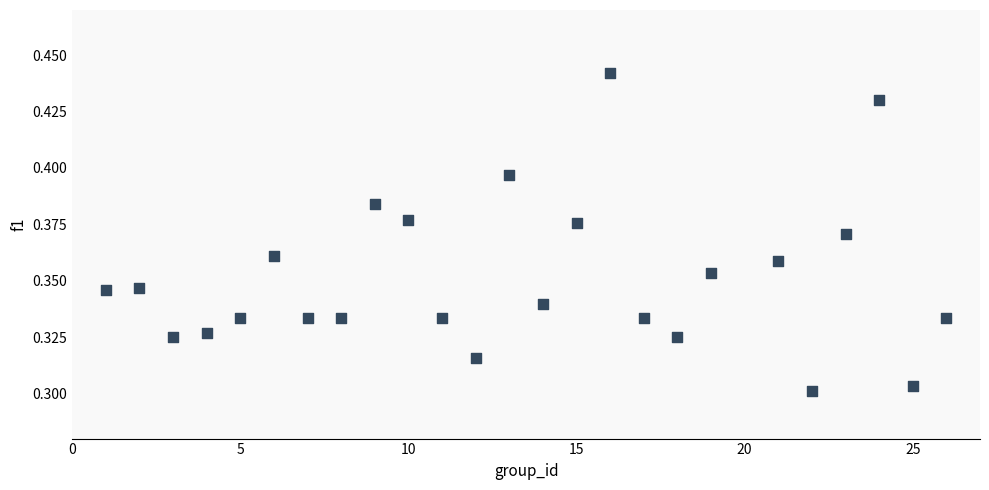

What is the range of X values (max minus min)?

25.0